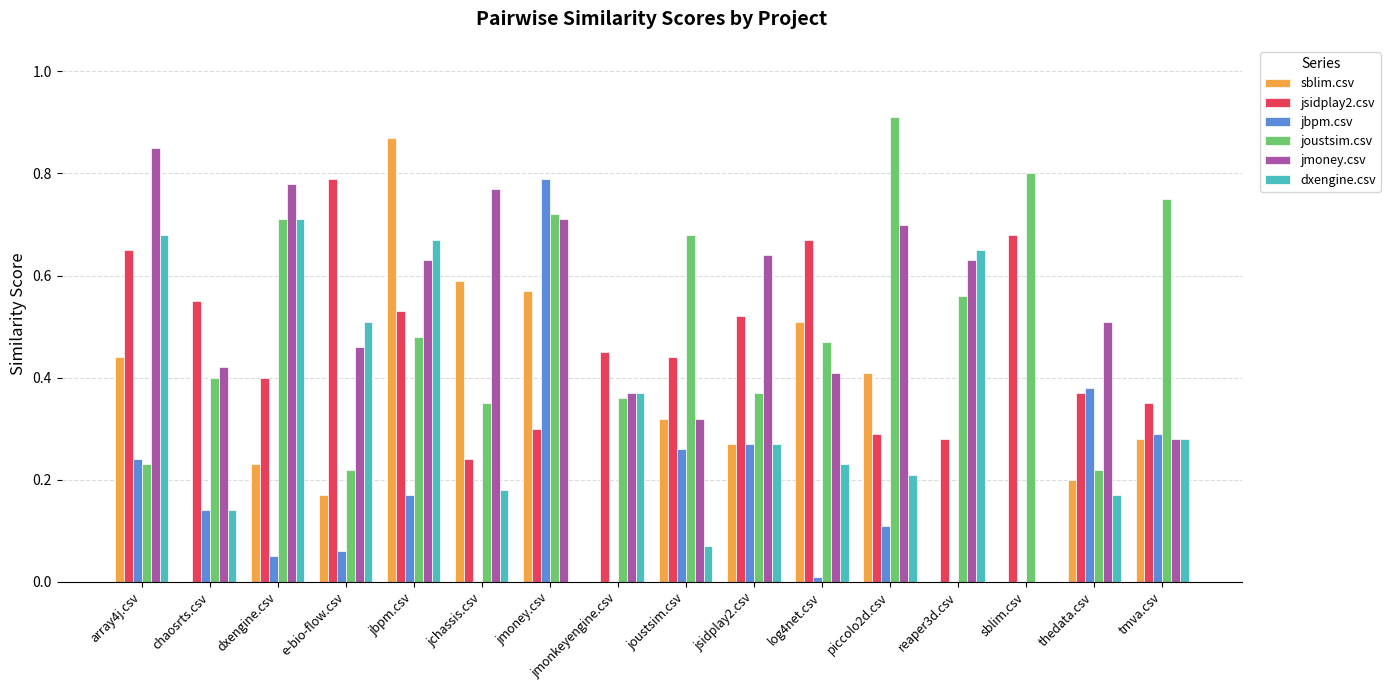

How many data points does each series have?

16